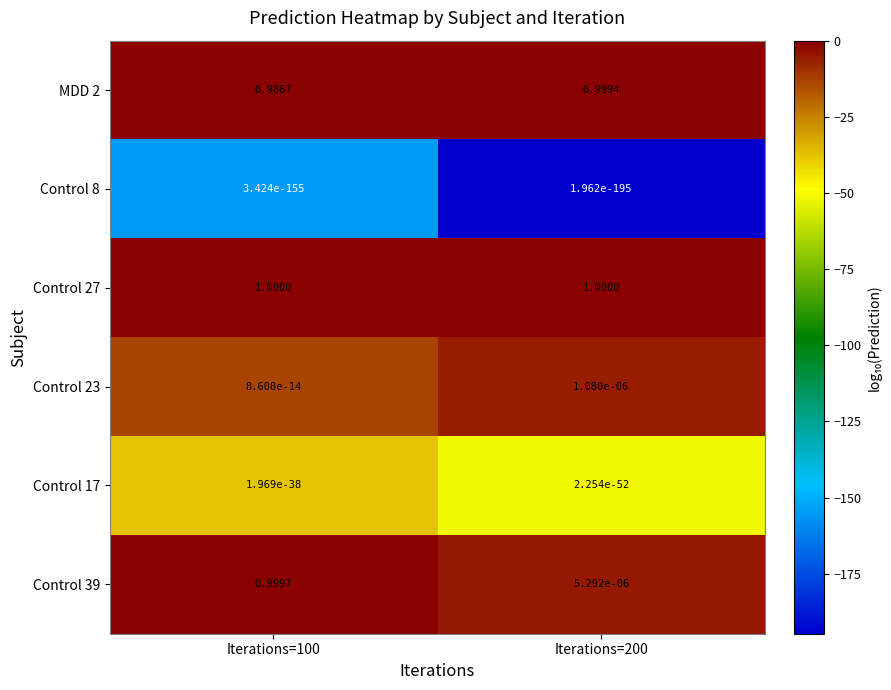

Is the value of MDD 2 at Iterations=200 greater than the value of Control 27 at Iterations=100?

No